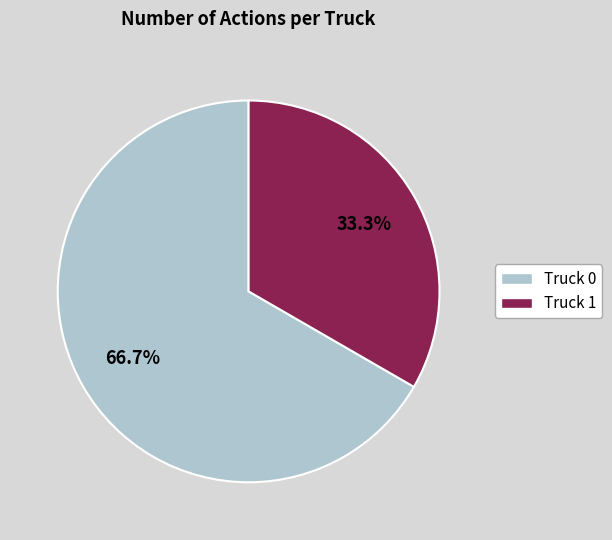

How many slices are in this pie chart?

2